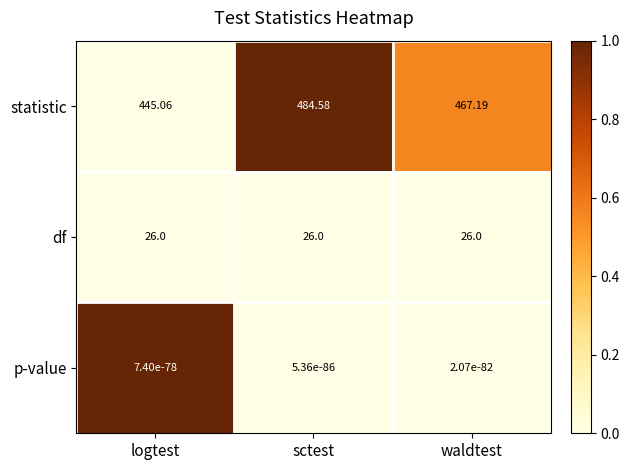

At which category is the sum across all series the highest?

sctest